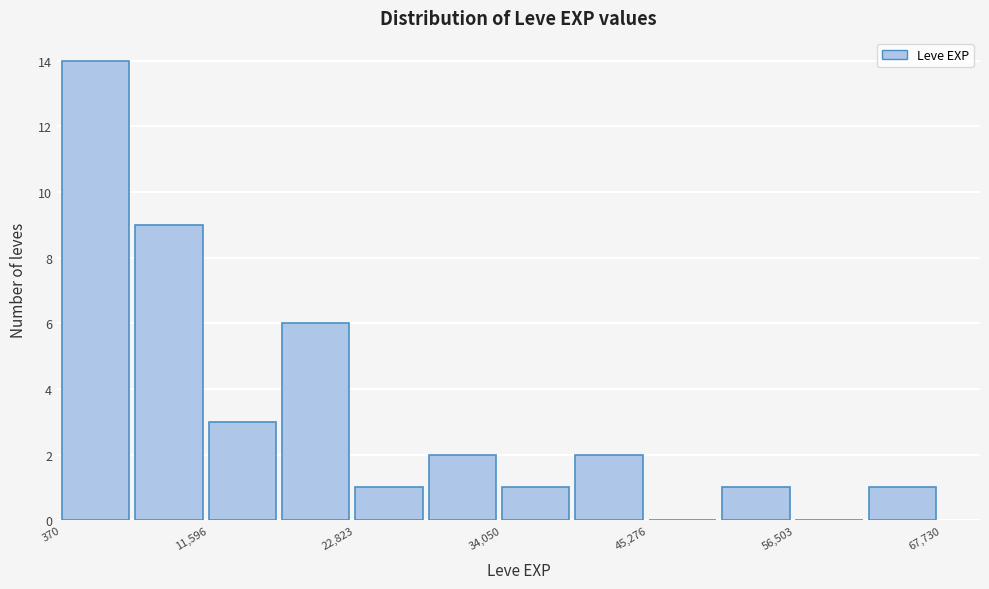

Around what value on the x-axis is the tallest bar? Give the approximate position of its centre, as read against the axis.

2000